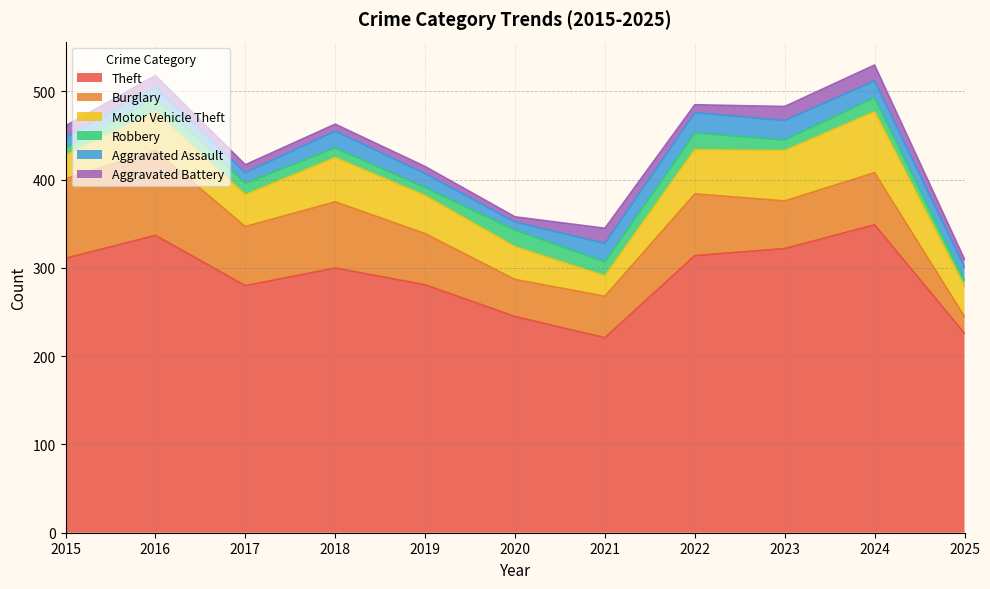

Is the value of Theft at 2022 greater than the value of Robbery at 2019?

Yes